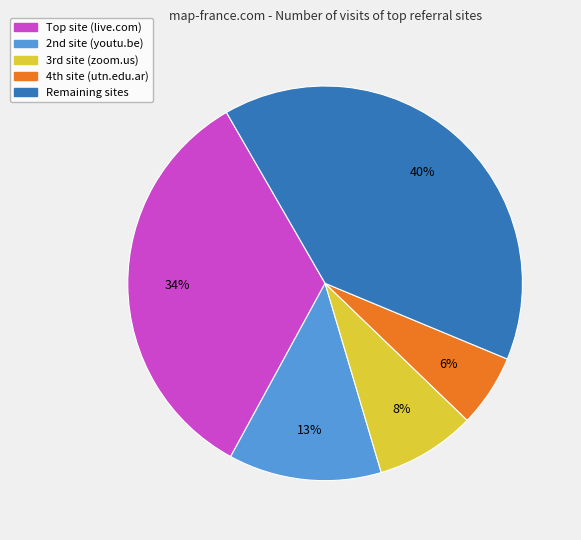

To the nearest percent, what is the difference between the largest and smallest slice percentages?

34%